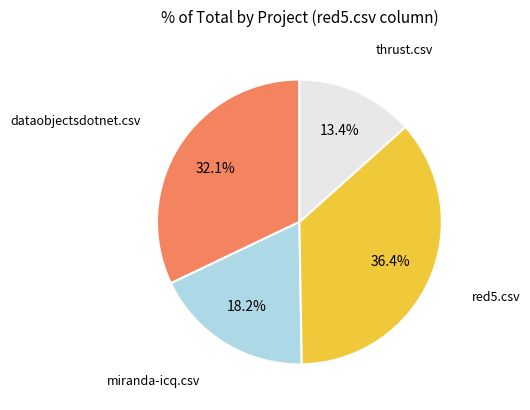

What percentage is the thrust.csv slice, to the nearest percent?

13%